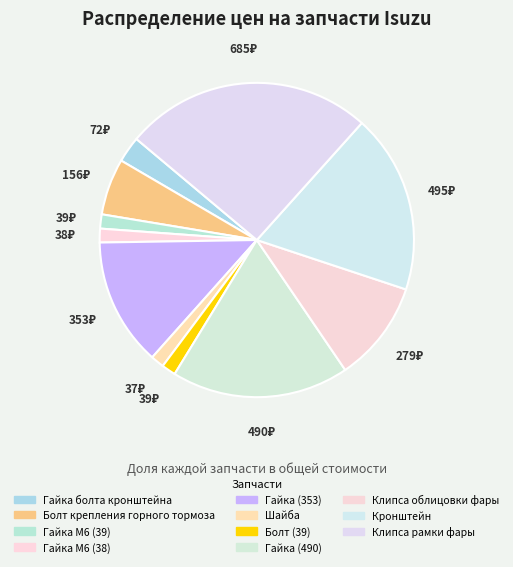

Count the number of slices in the pie.

11